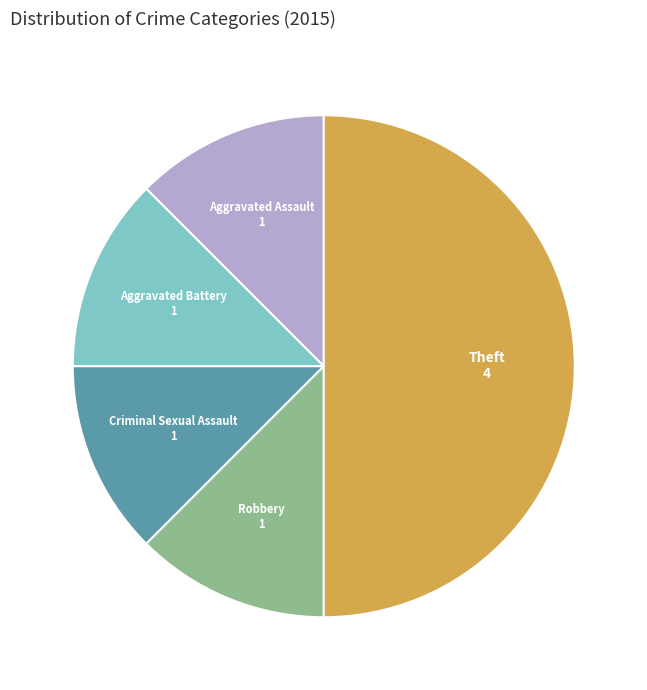

Is it true that Criminal Sexual Assault is 3% of the pie?

False